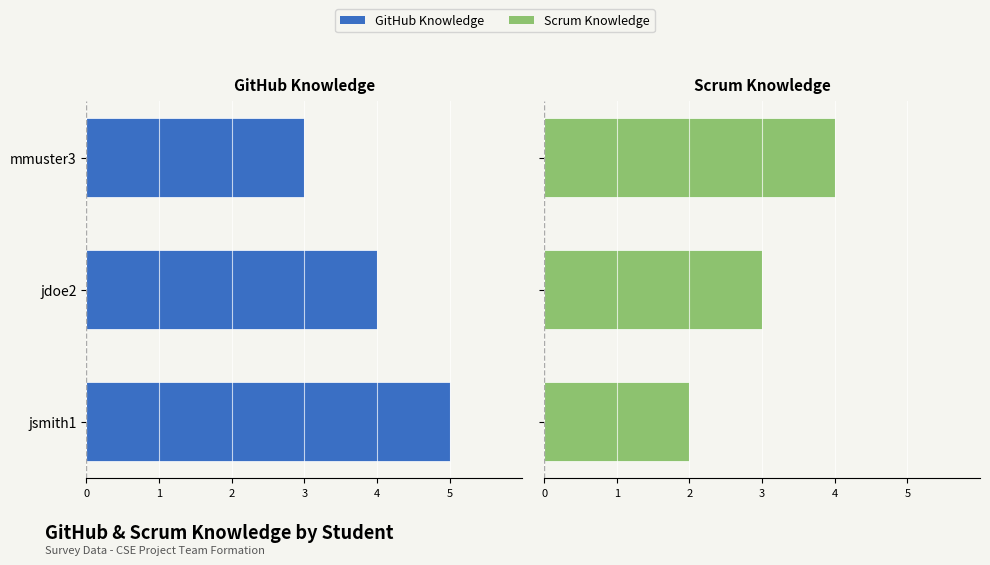

What is the difference between the Scrum Knowledge values at jdoe2 and mmuster3?

1